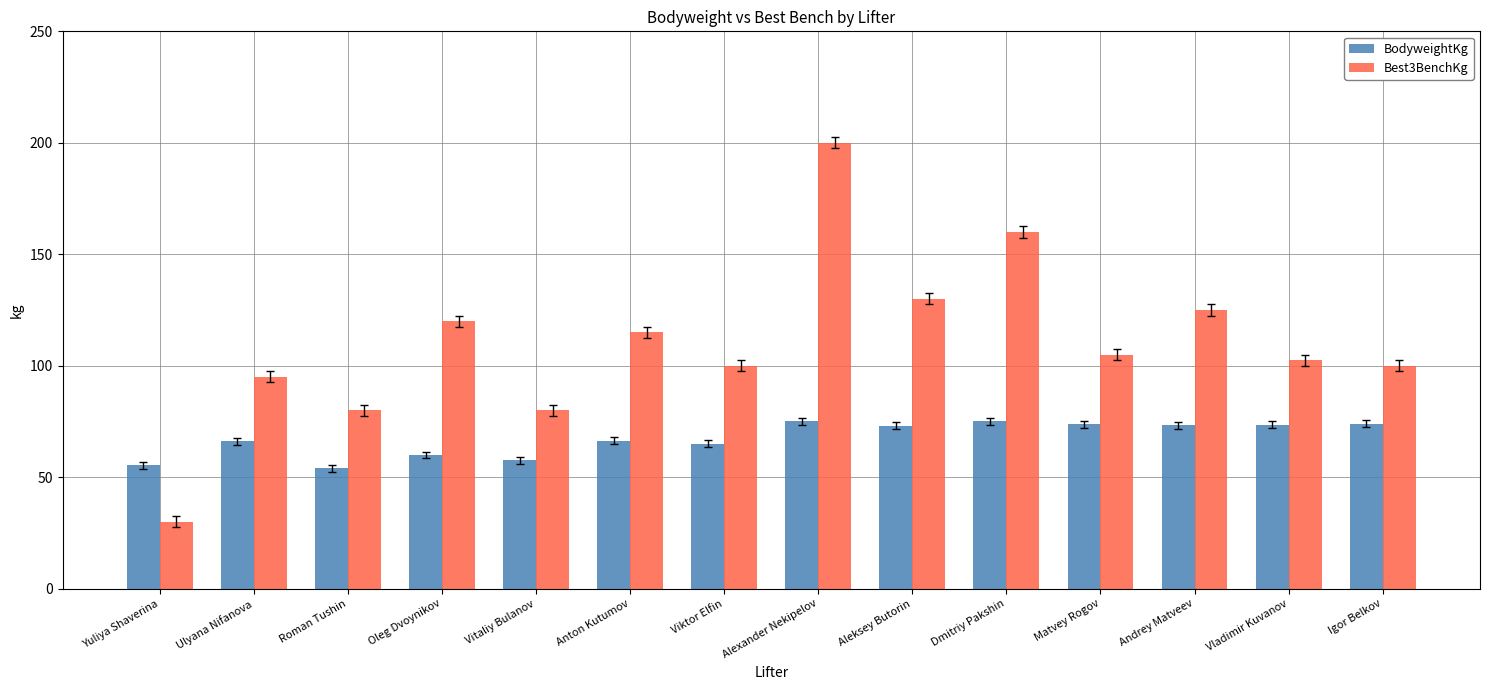

At Ulyana Nifanova, list the series in order from largest to smallest.

Best3BenchKg, BodyweightKg